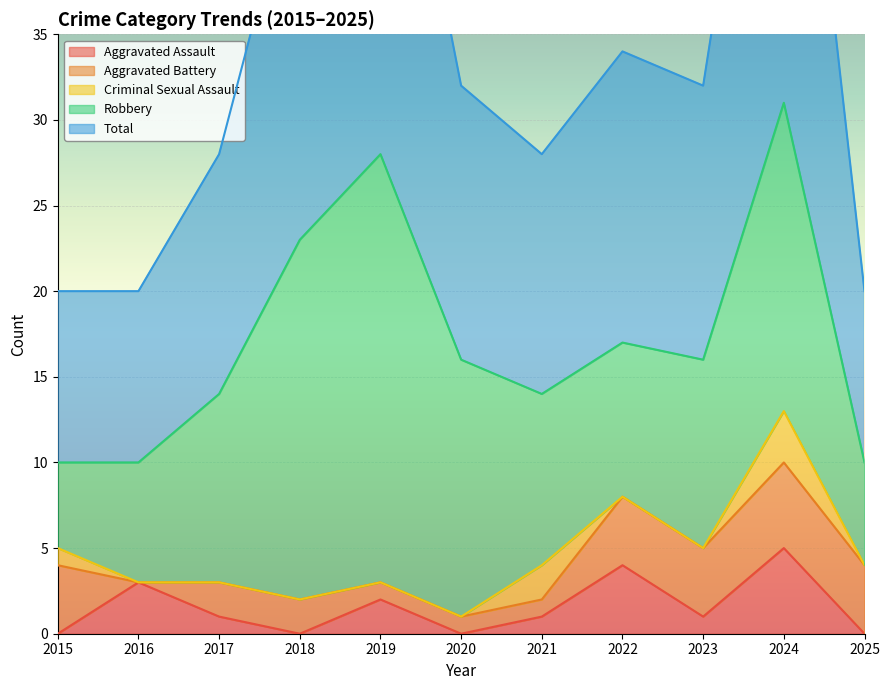

Which label corresponds to the smallest value in the chart?

2015